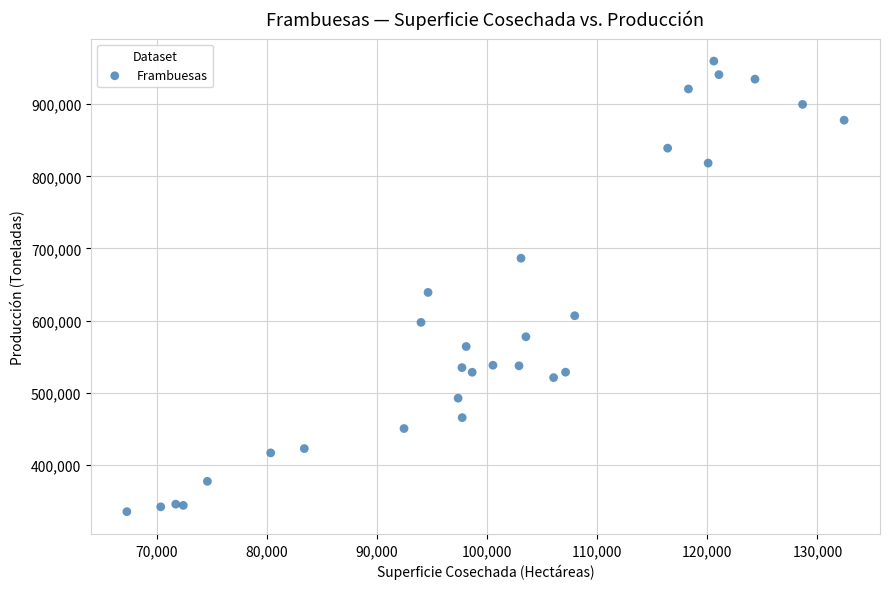

What Y value in the scatter plot is closest to 647425?

639022.3